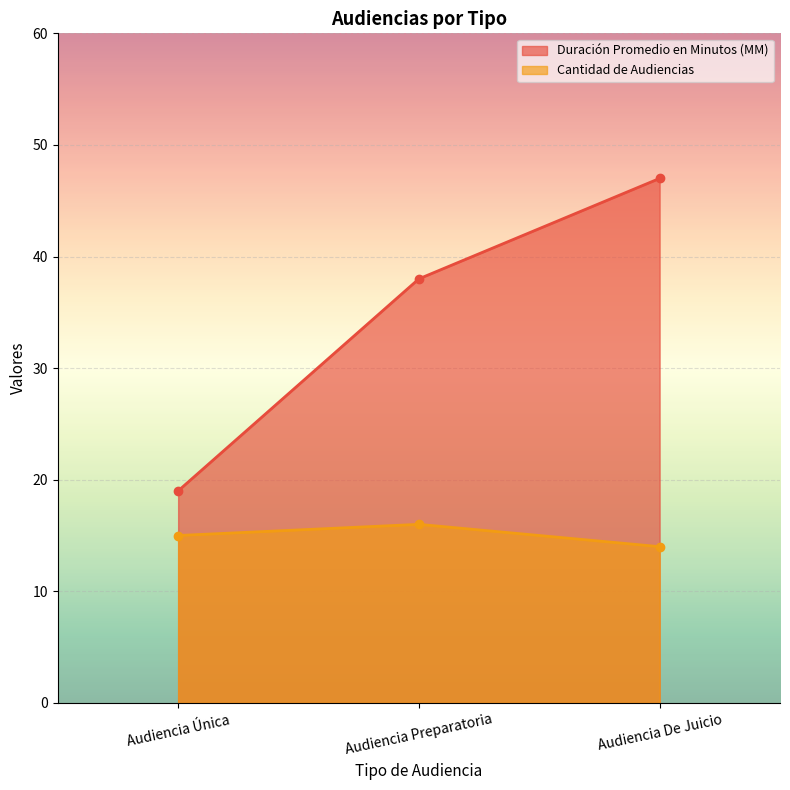

Reading left to right, what are all the values shown in this chart?

Duración Promedio en Minutos (MM): 19	38	47
Cantidad de Audiencias: 15	16	14